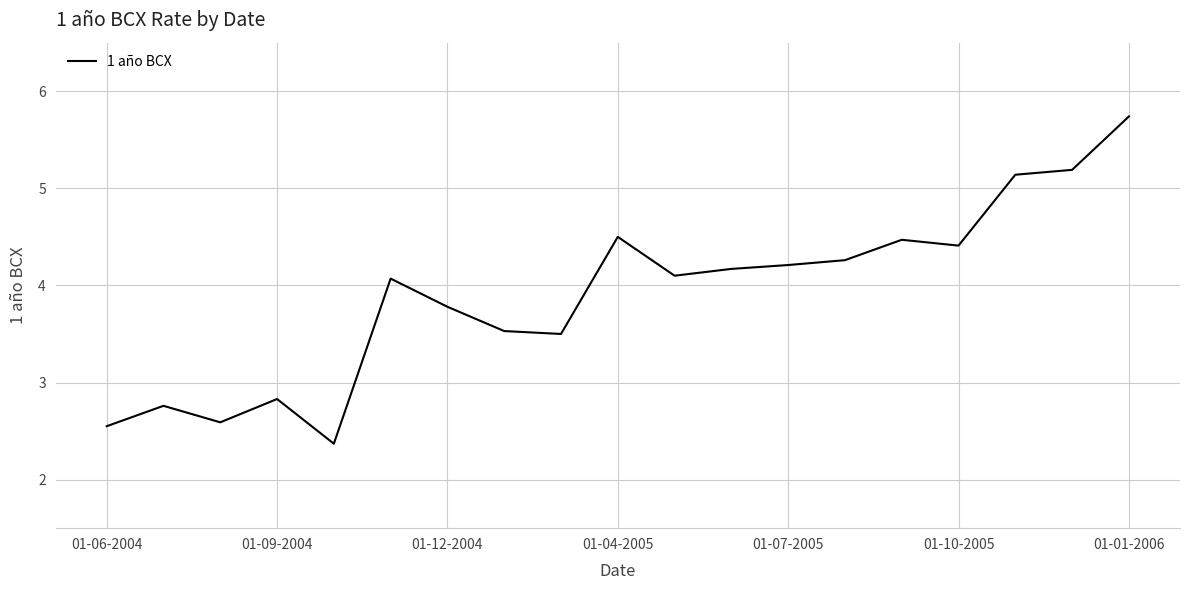

What is the minimum value shown in the chart?

2.4